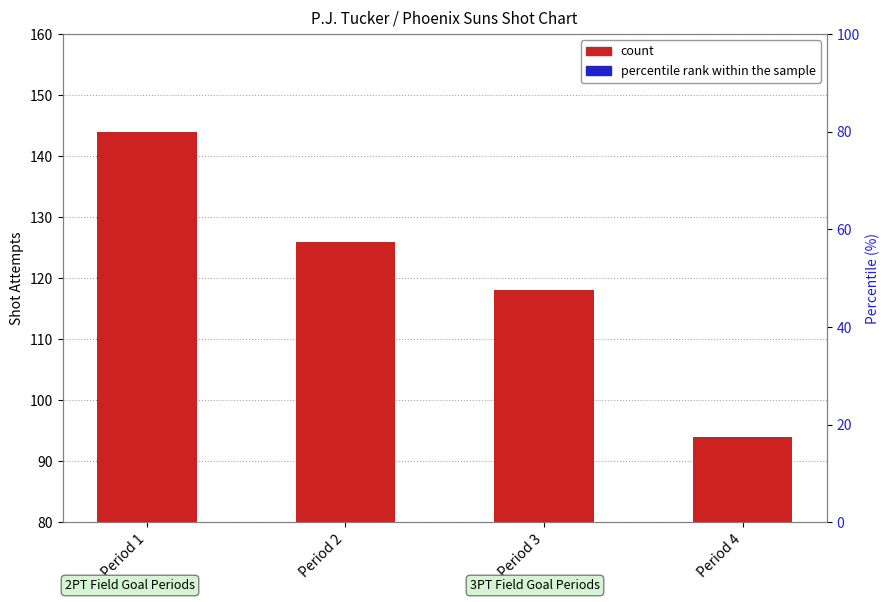

True or false: count has a value of 85 at Period 2.

False